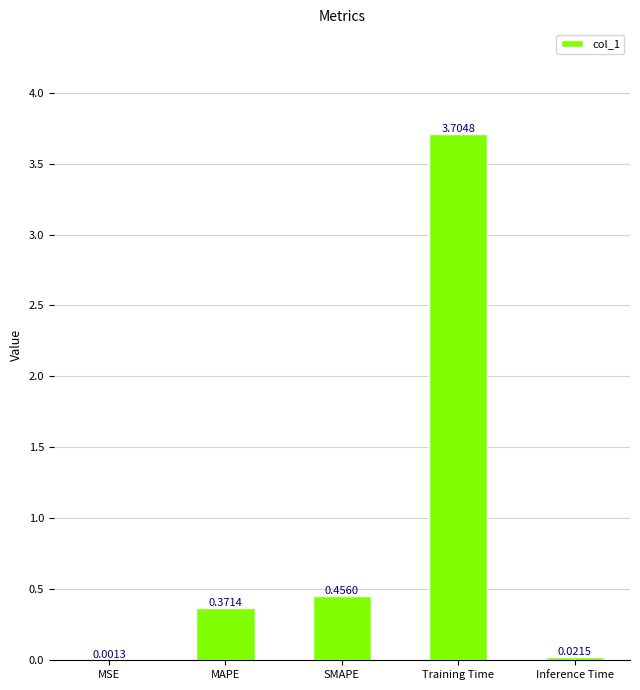

What is the sum of all values?

4.6